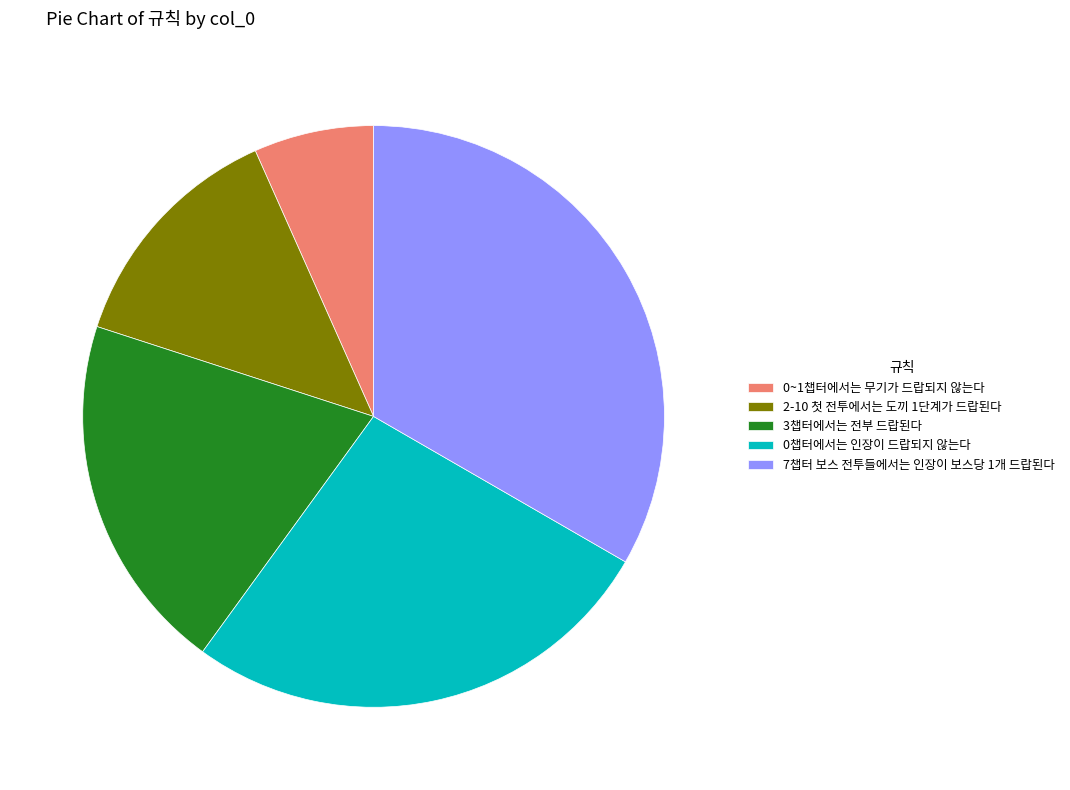

Is there any slice that represents more than half of the pie?

No